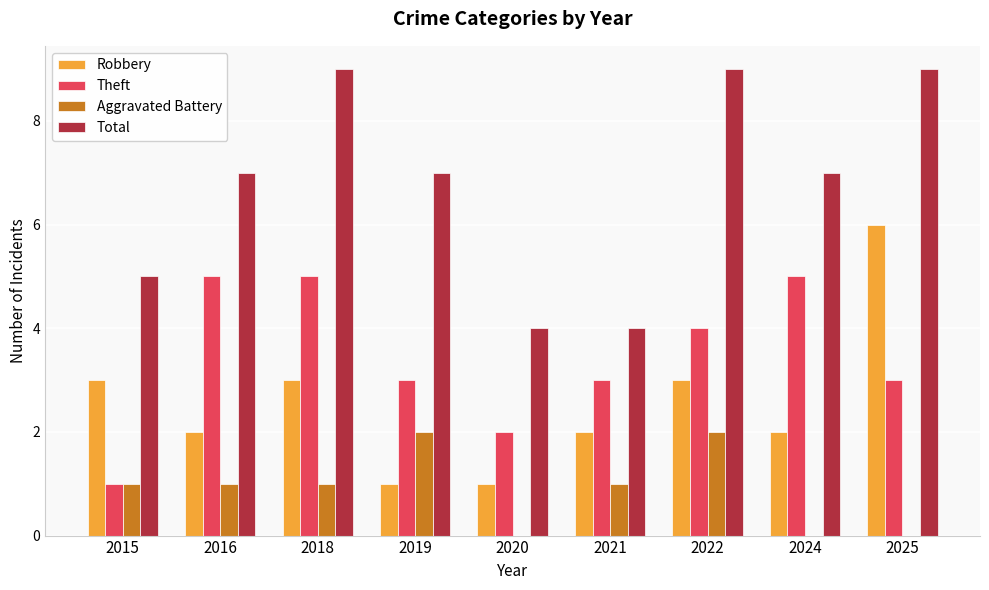

Which series has the largest total across all categories?

Total